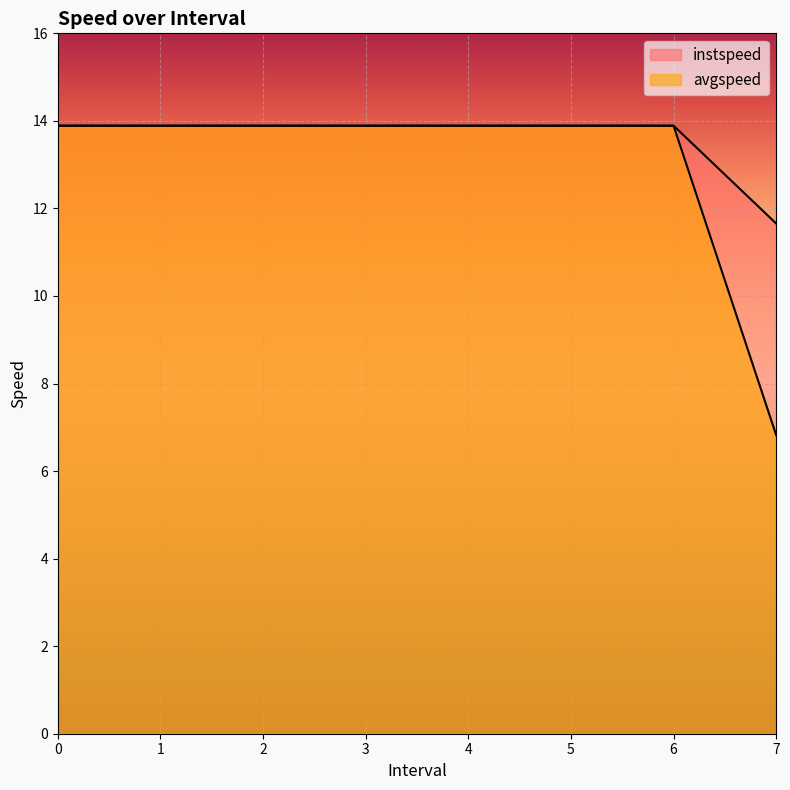

How many lines are shown in the chart?

2